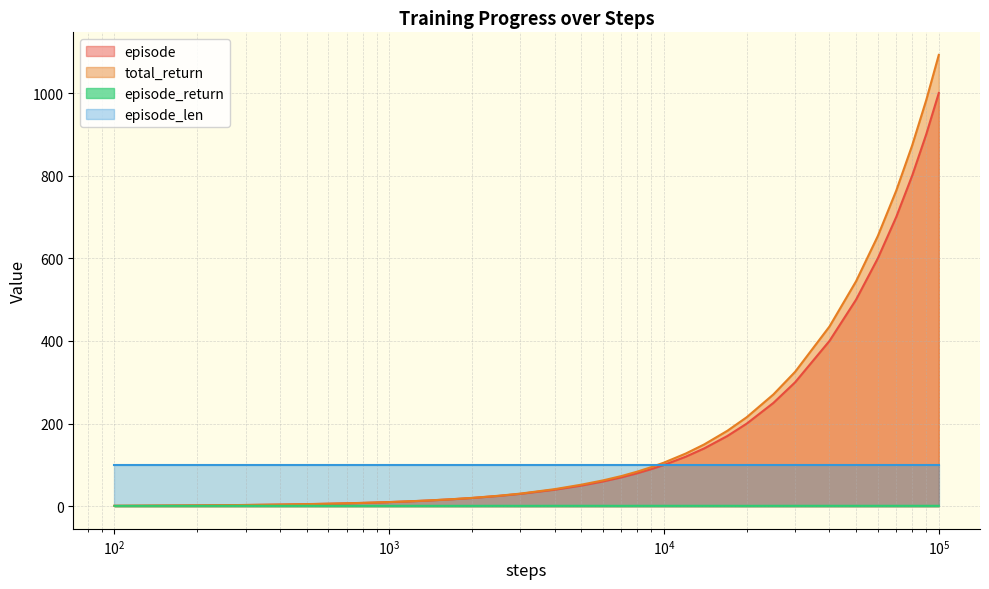

Which series has the largest range (max minus min)?

total_return